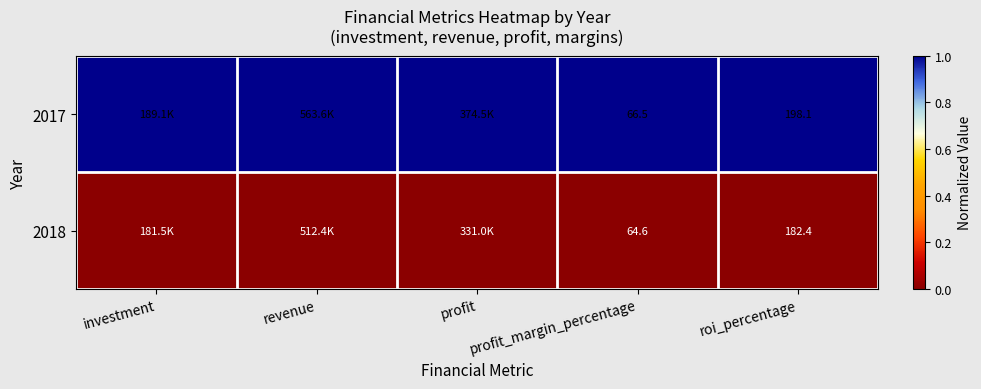

At profit_margin_percentage, list the series in order from smallest to largest.

2018, 2017